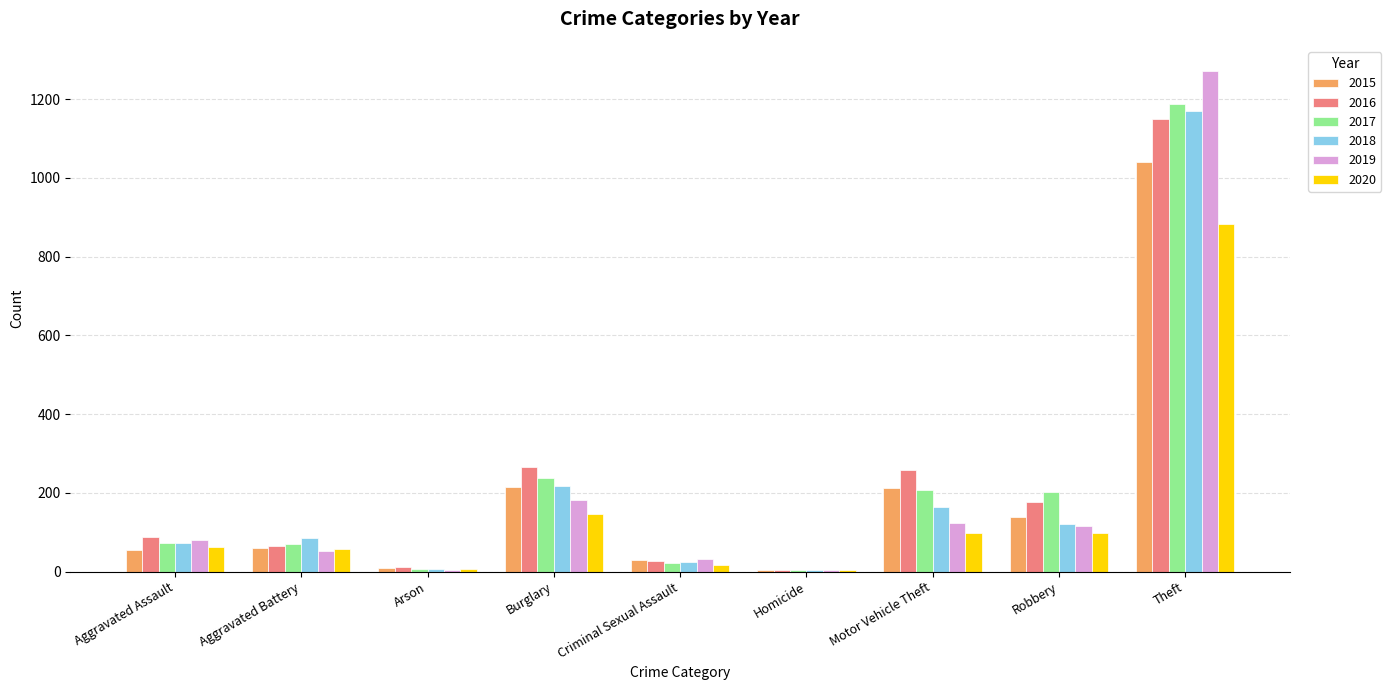

What is the sum of all 2018 values?

1865